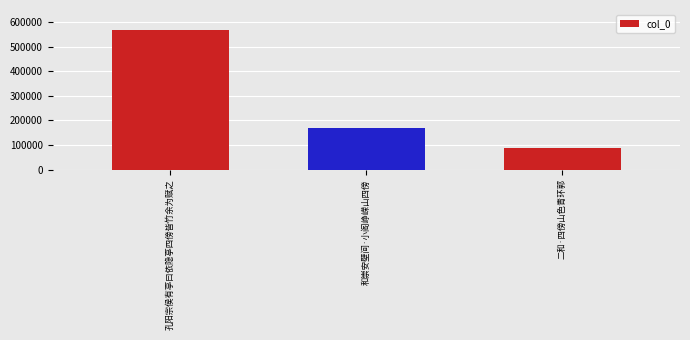

Reading left to right, list all the values displayed in this chart.

568874	170221	86770